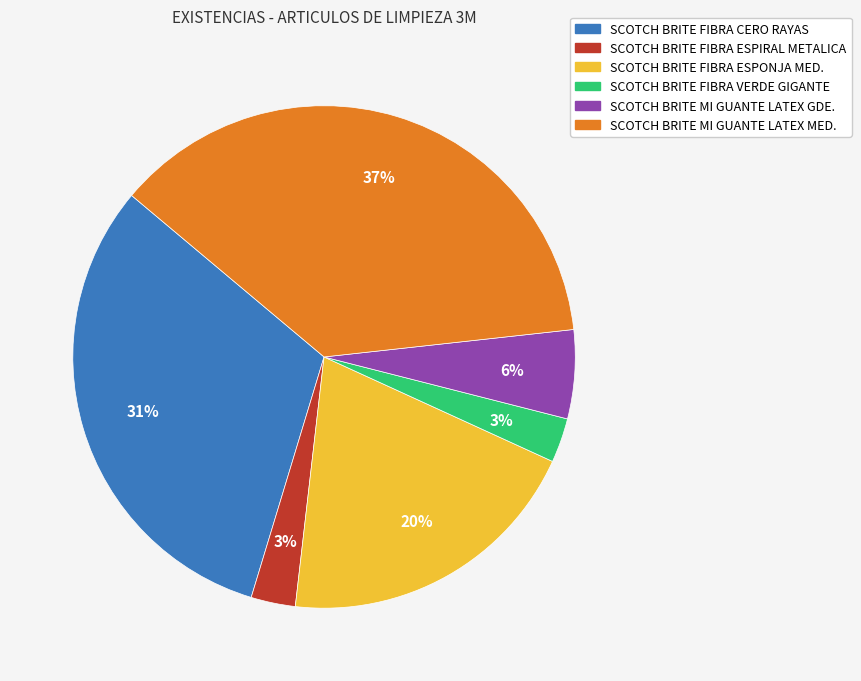

Is it true that SCOTCH BRITE FIBRA ESPONJA MED. is 20% of the pie?

True